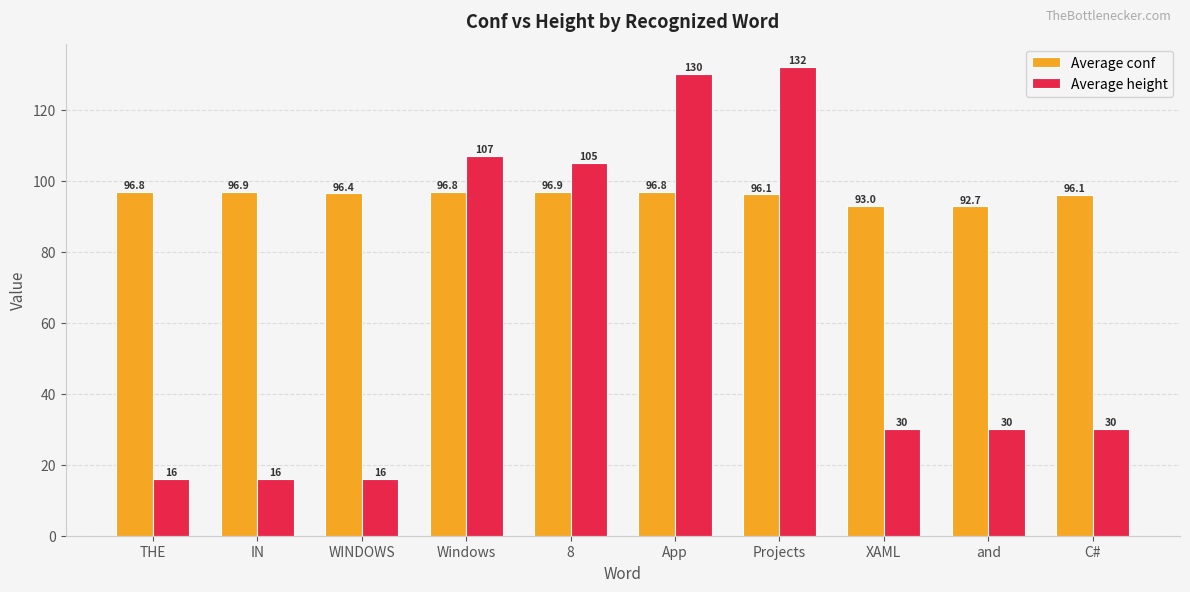

List the series in order of their overall mean, highest first.

Average conf, Average height